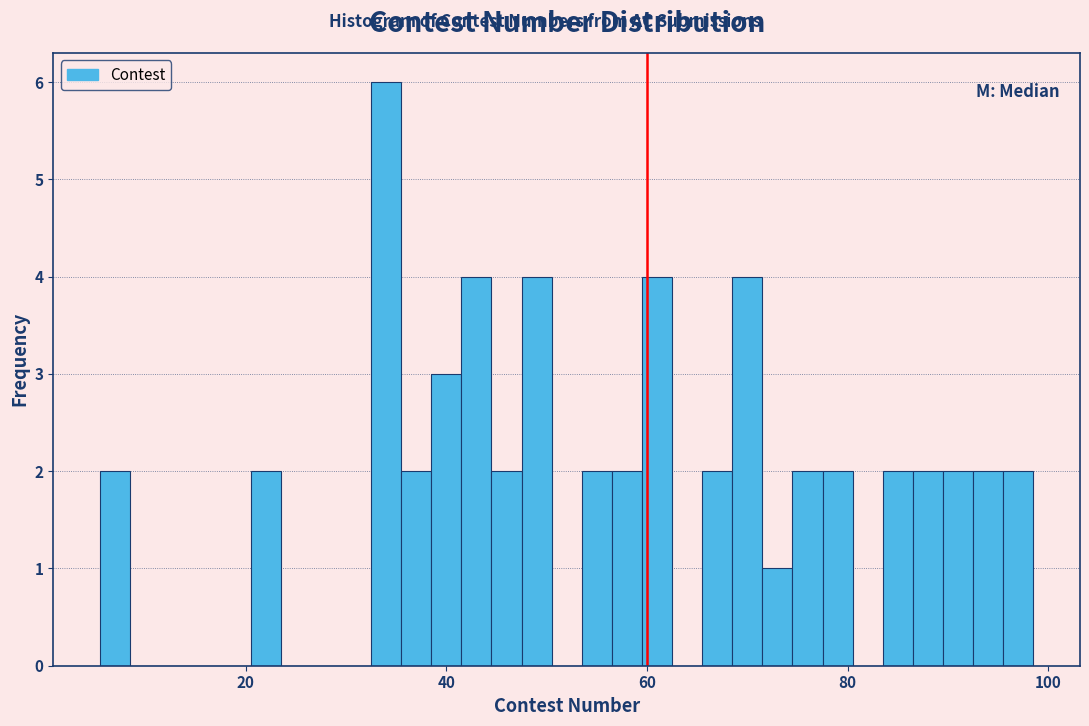

Read against the x-axis, roughly where is the centre of the tallest bar?

34